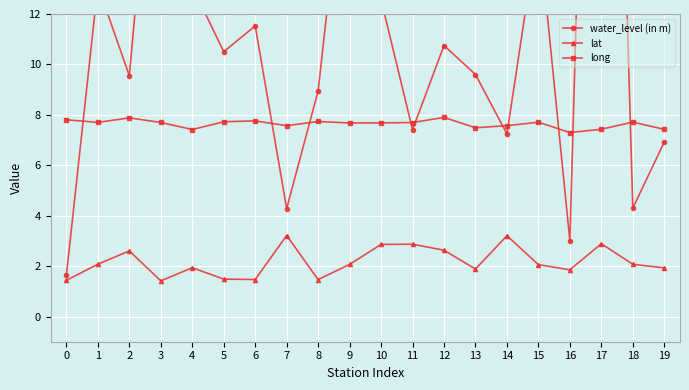

Rank the series by their average value, from highest to lowest.

water_level (in m), long, lat